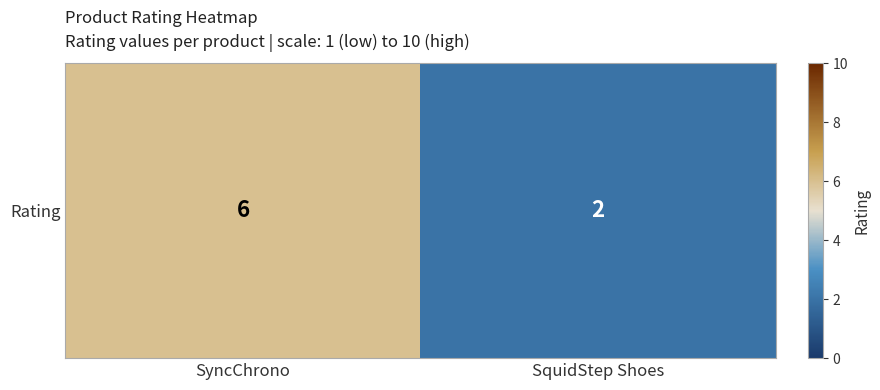

What value does the data have at SquidStep Shoes?

2